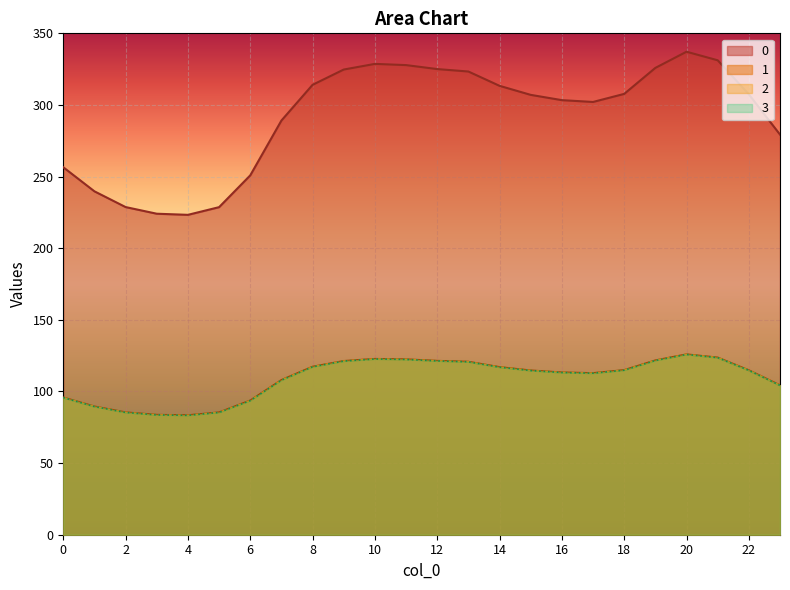

At which category is the sum across all series the highest?

20